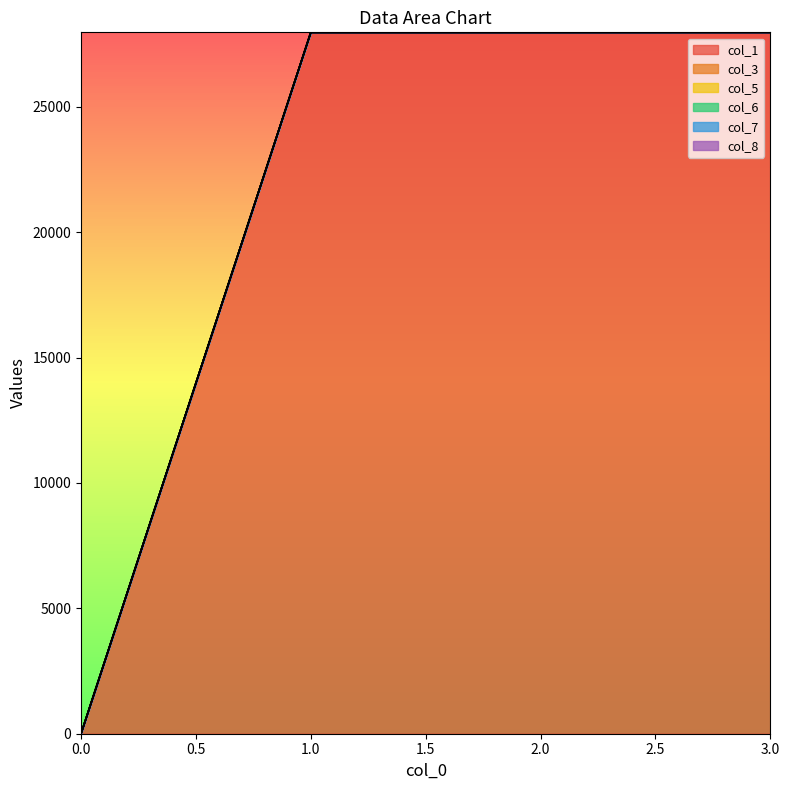

List the series in order of their peak value, lowest first.

col_3, col_5, col_6, col_8, col_7, col_1